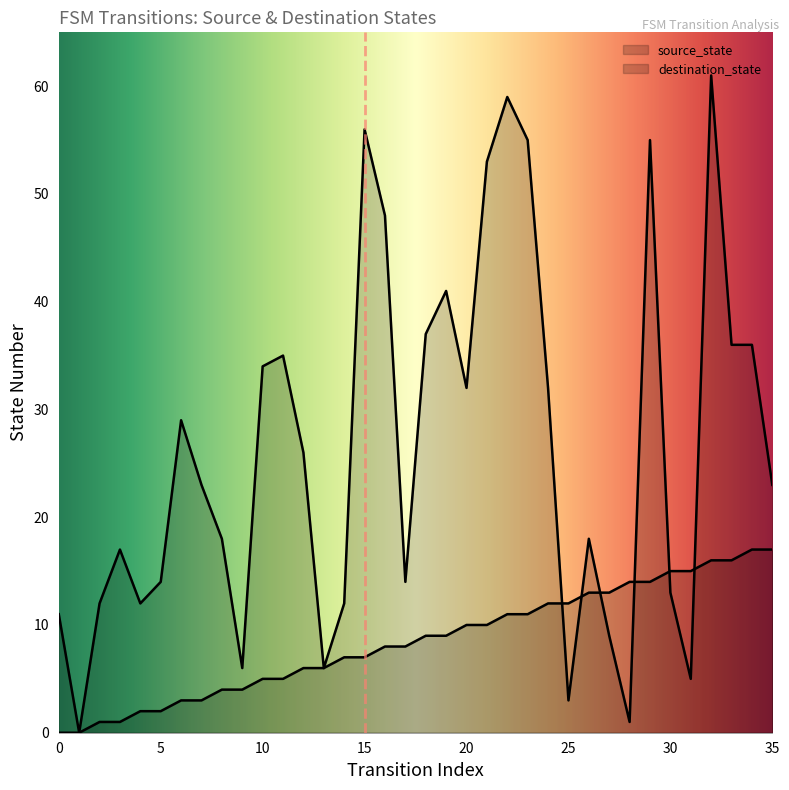

What is the highest value of the source_state series?

17